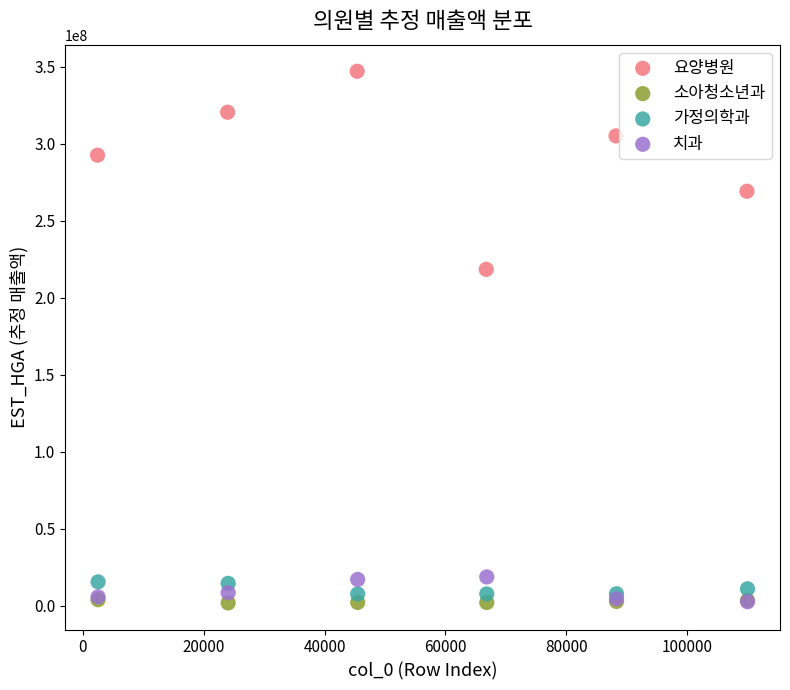

Which series has the widest spread of Y values?

요양병원